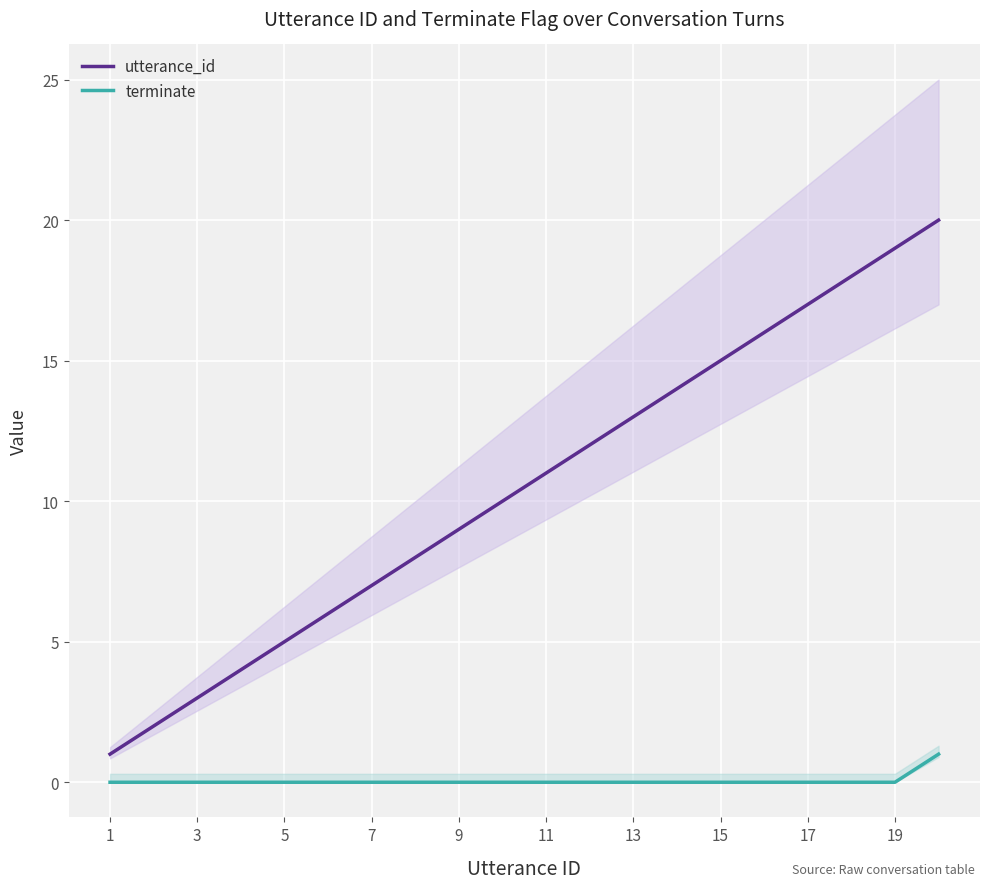

True or false: utterance_id and terminate cross at least once.

False